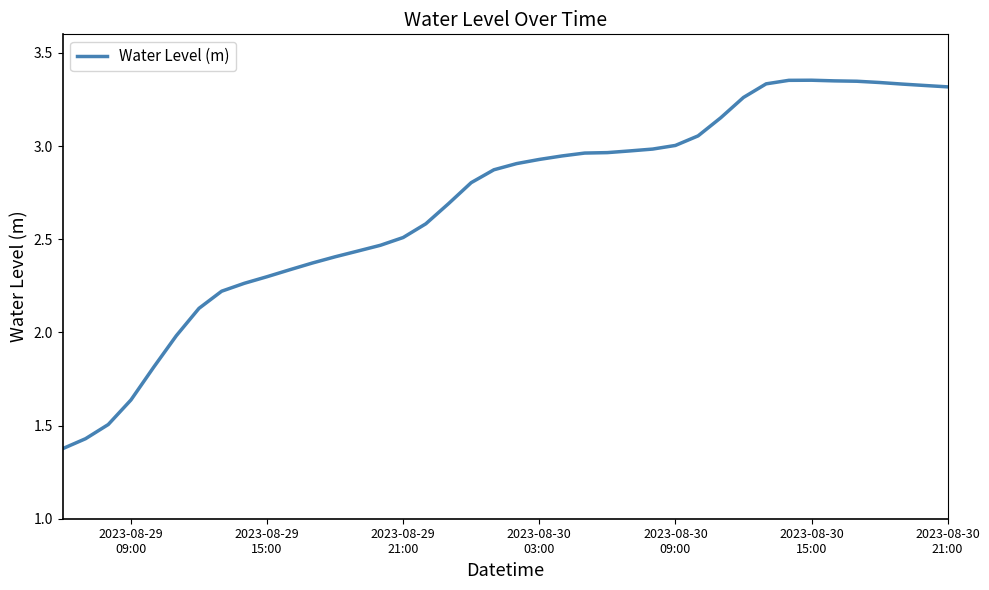

How many lines are shown in the chart?

1